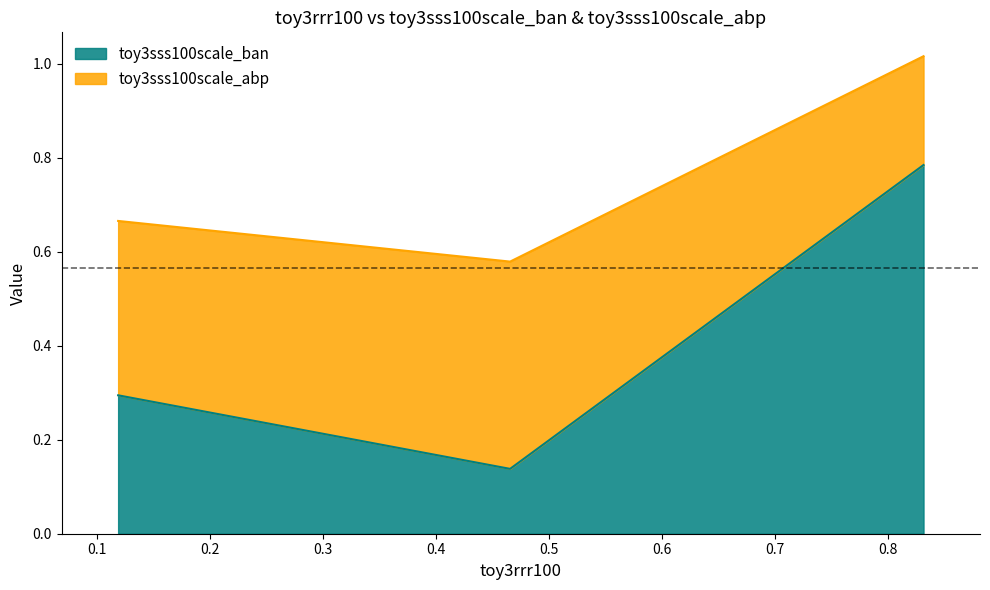

True or false: toy3sss100scale_ban has a value of 0.3 at toy3sss100scale_abp.

False